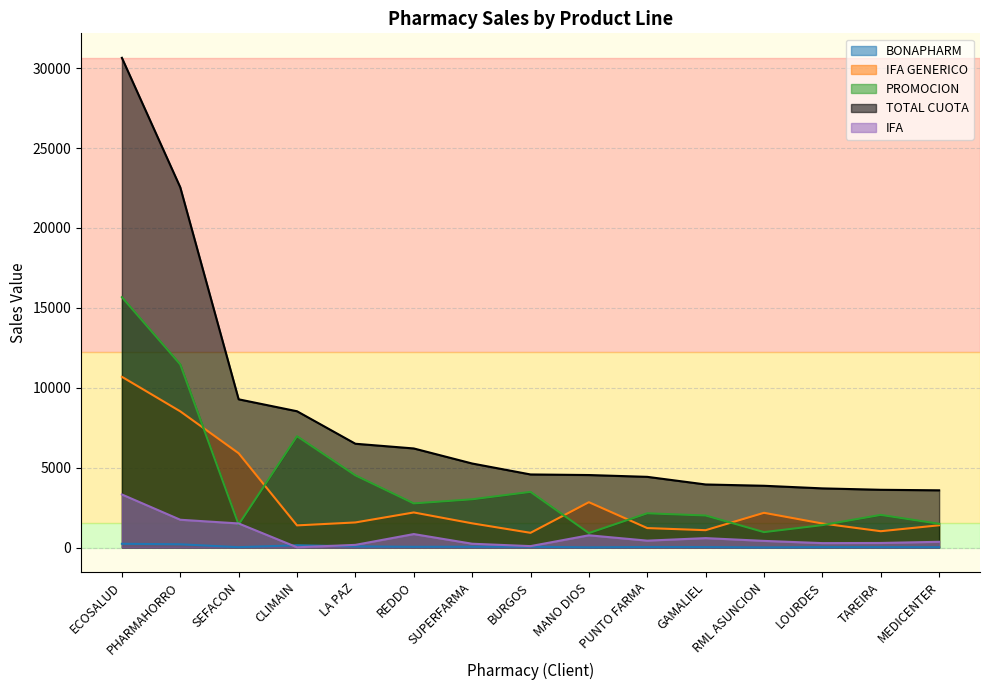

How many lines are shown in the chart?

5